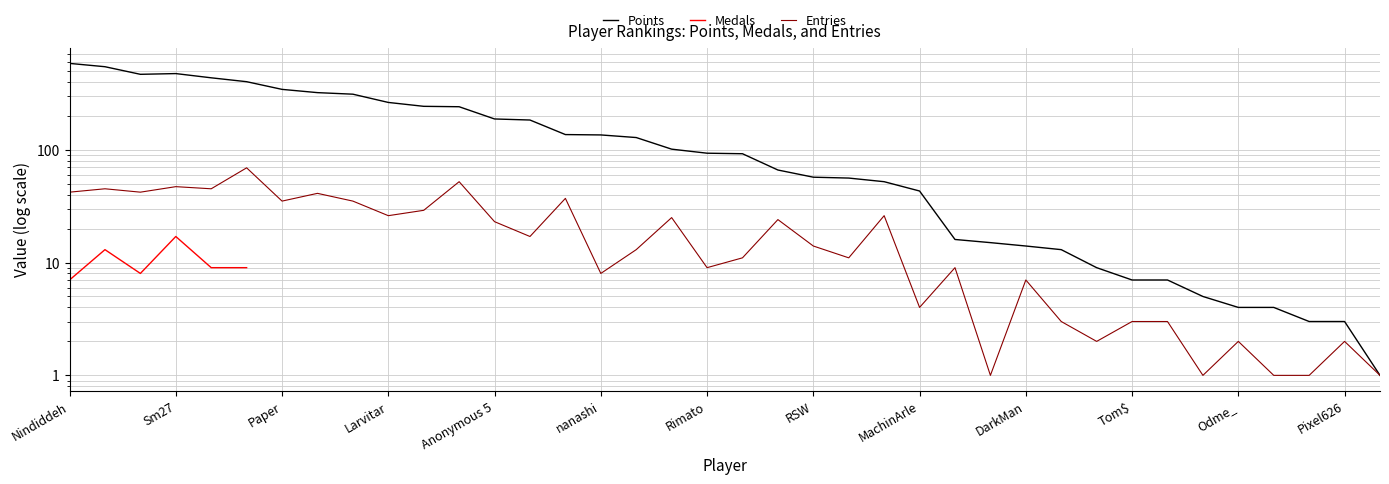

How many distinct data groups are displayed?

3